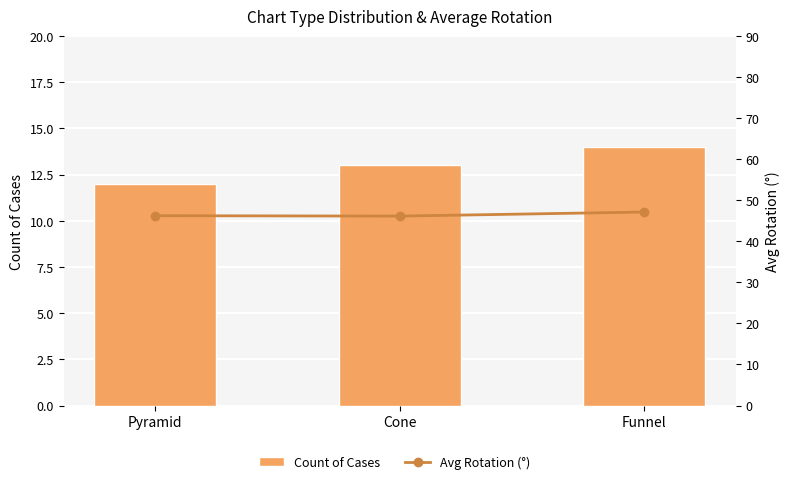

What is the minimum value for Count of Cases?

12.0